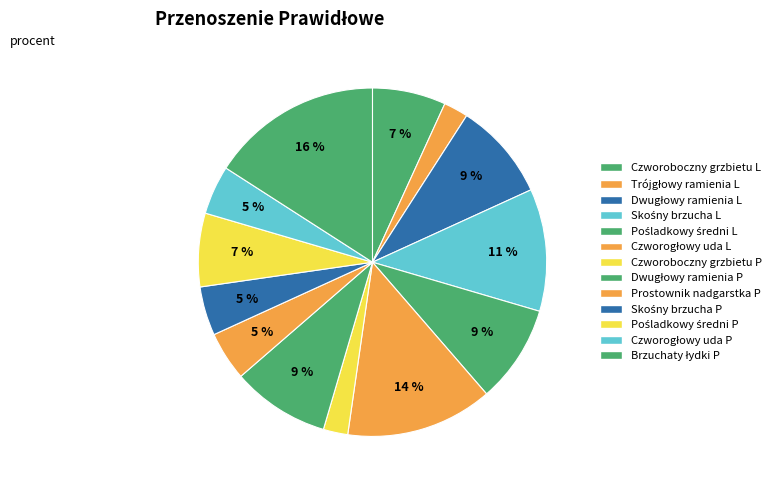

Count the number of slices in the pie.

13